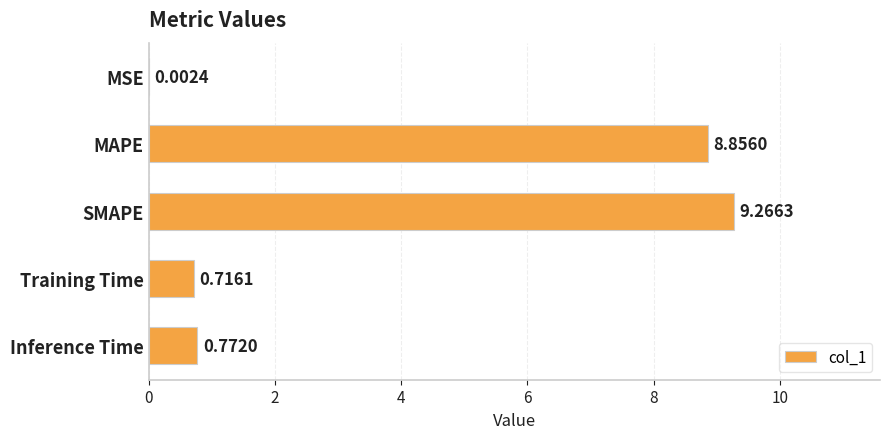

Which category has the highest value across all series?

SMAPE